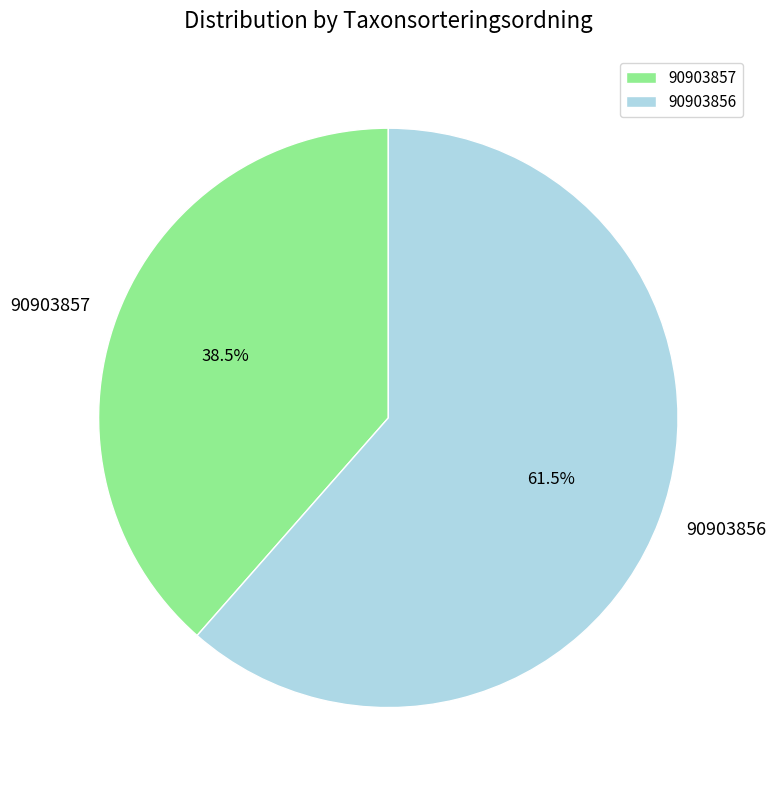

The 90903856 slice represents 55% of the pie. True or false?

False